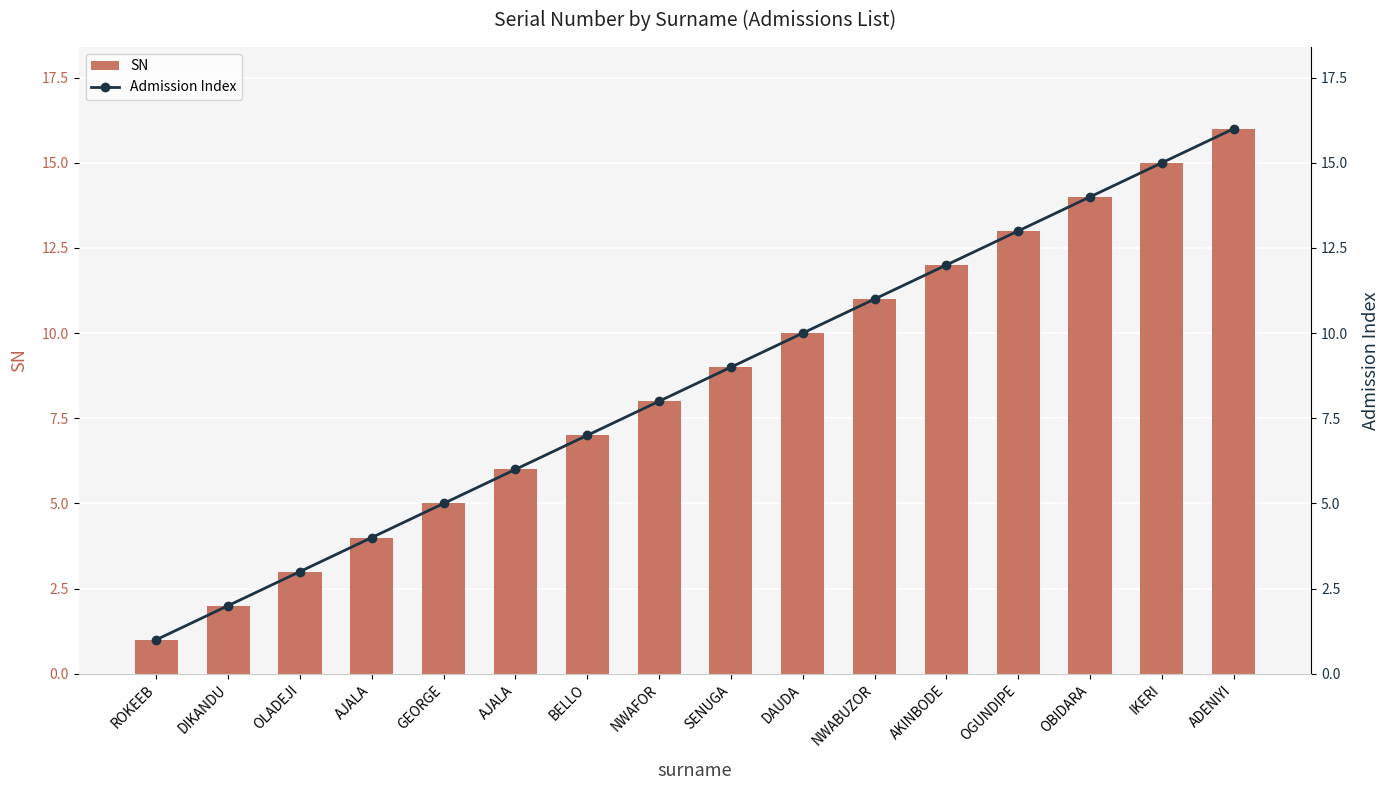

At which category is the sum across all series the highest?

ADENIYI